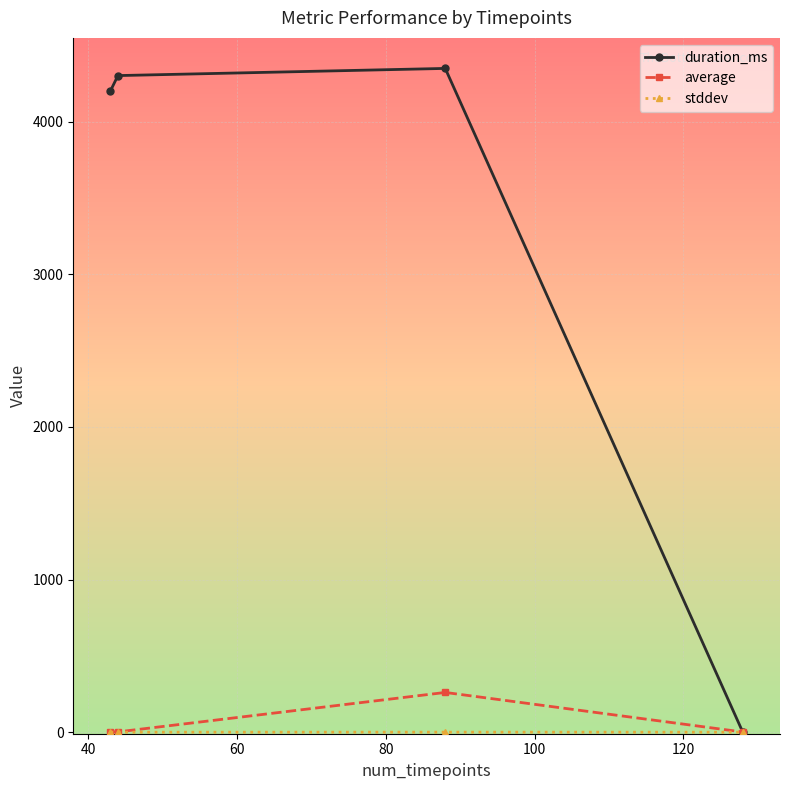

What is the value of the average point at the 3rd from the left?

260.5